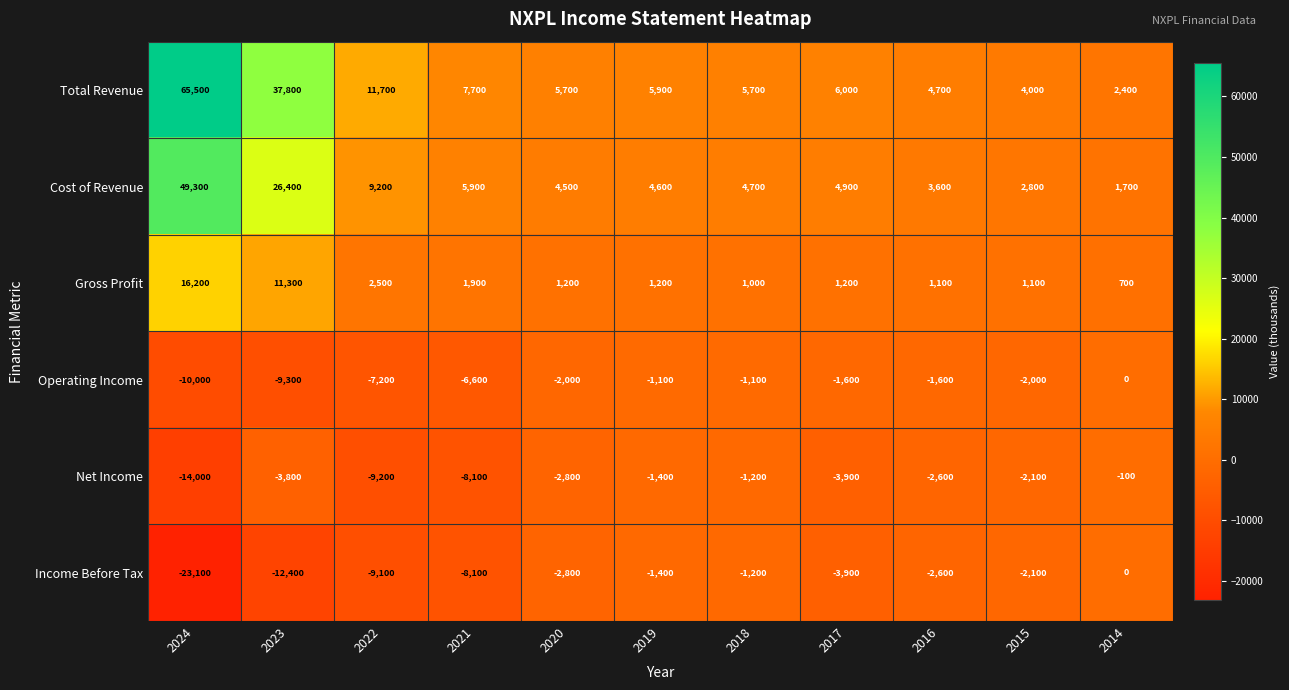

At which category is the sum across all series the highest?

2024